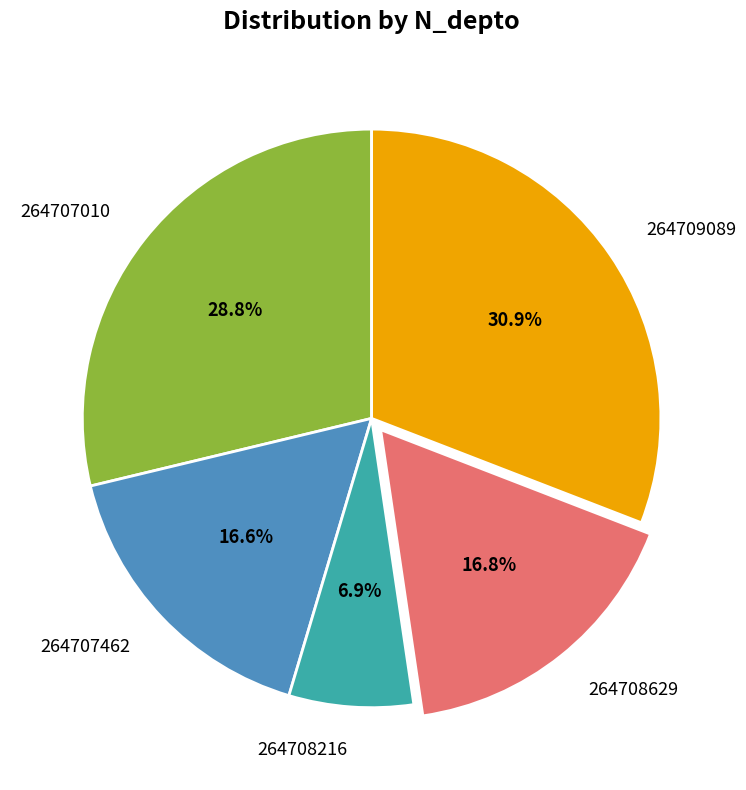

Which has a higher value, 264707010 or 264708629?

264707010